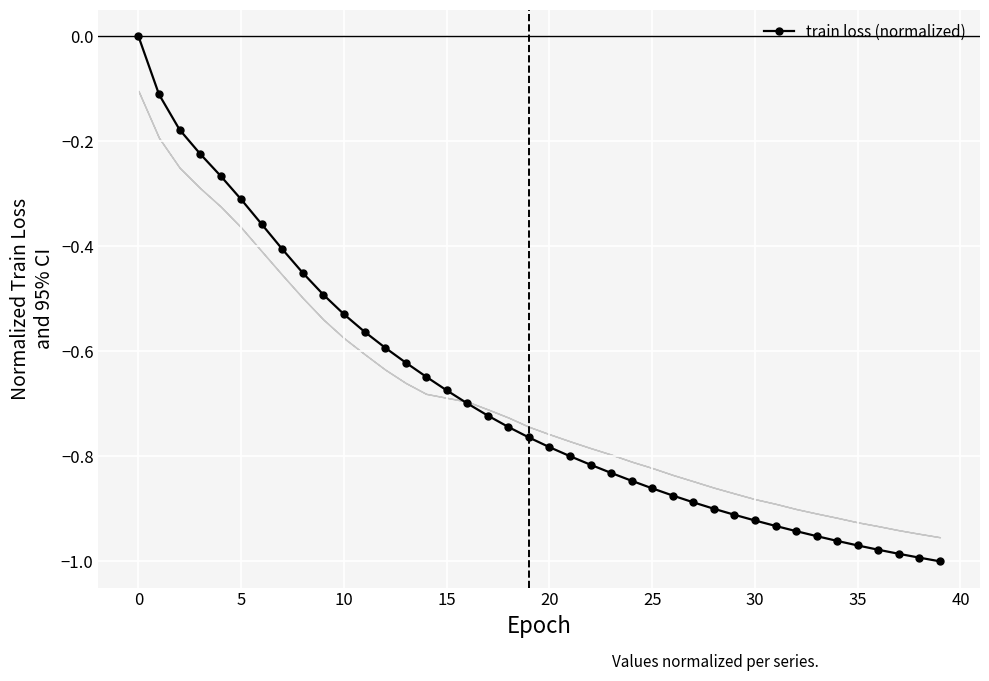

Does the chart have visible grid lines?

Yes